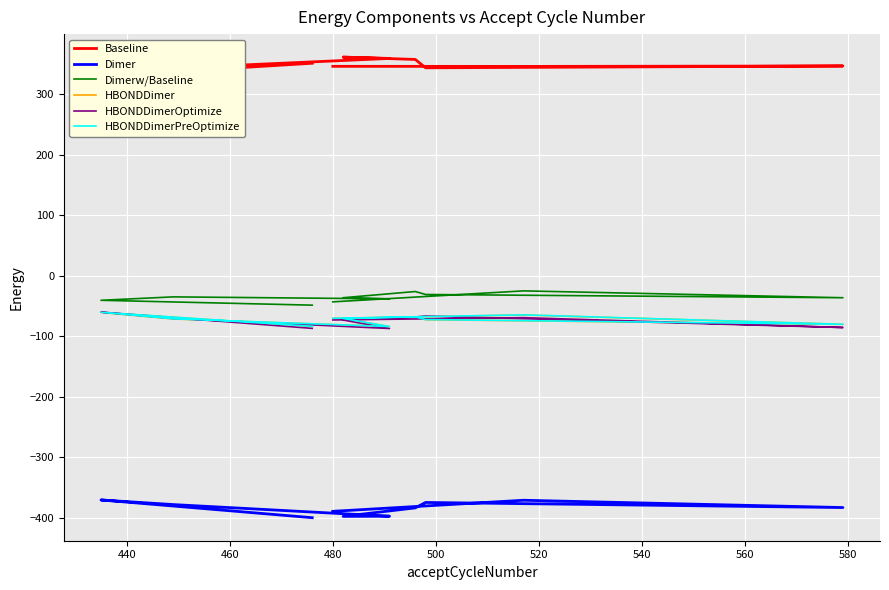

How many data points in HBONDDimerPreOptimize are less than -70?

7